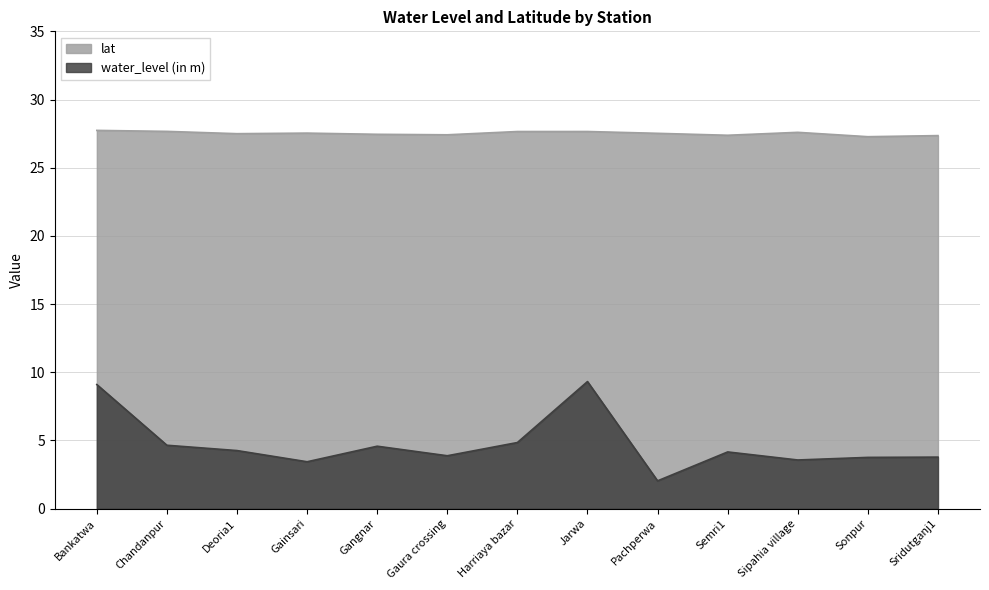

True or false: water_level (in m) and lat cross at least once.

False